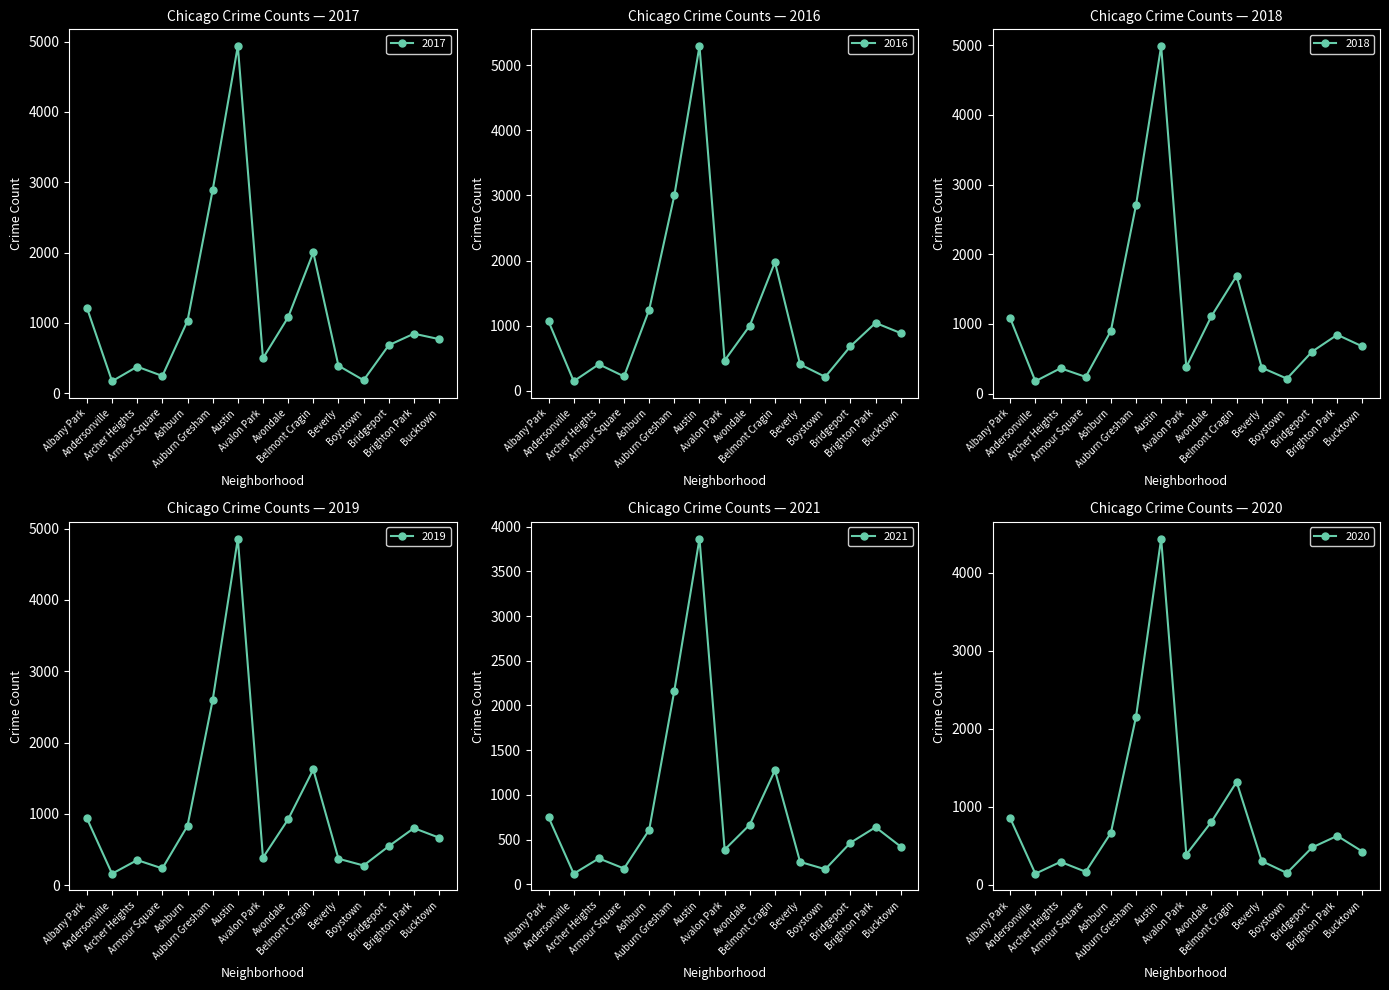

What position from the left is Auburn Gresham?

6